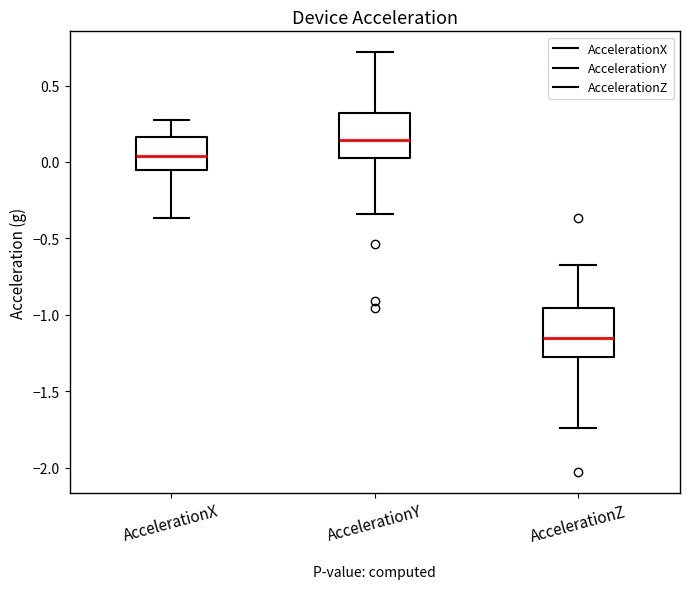

Reading left to right, transcribe this box plot: for each box, give where its median line is, the range the box spans, and where its two whiskers end, as read against the y-axis. The values are not printed on the chart, so give them approximately, as read against the axis.

AccelerationX: median 0.05, box -0.05 to 0.15, whiskers -0.35 to 0.30
AccelerationY: median 0.15, box 0.05 to 0.30, whiskers -0.35 to 0.70
AccelerationZ: median -1.15, box -1.30 to -0.95, whiskers -1.75 to -0.70